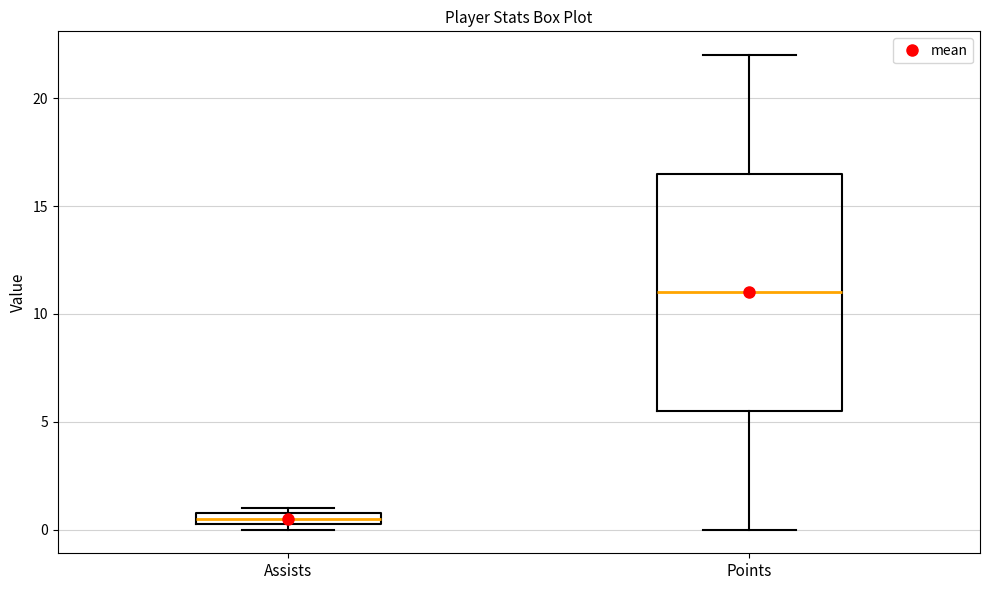

Comparing the boxes themselves (not the whiskers), which one is the tallest?

Points